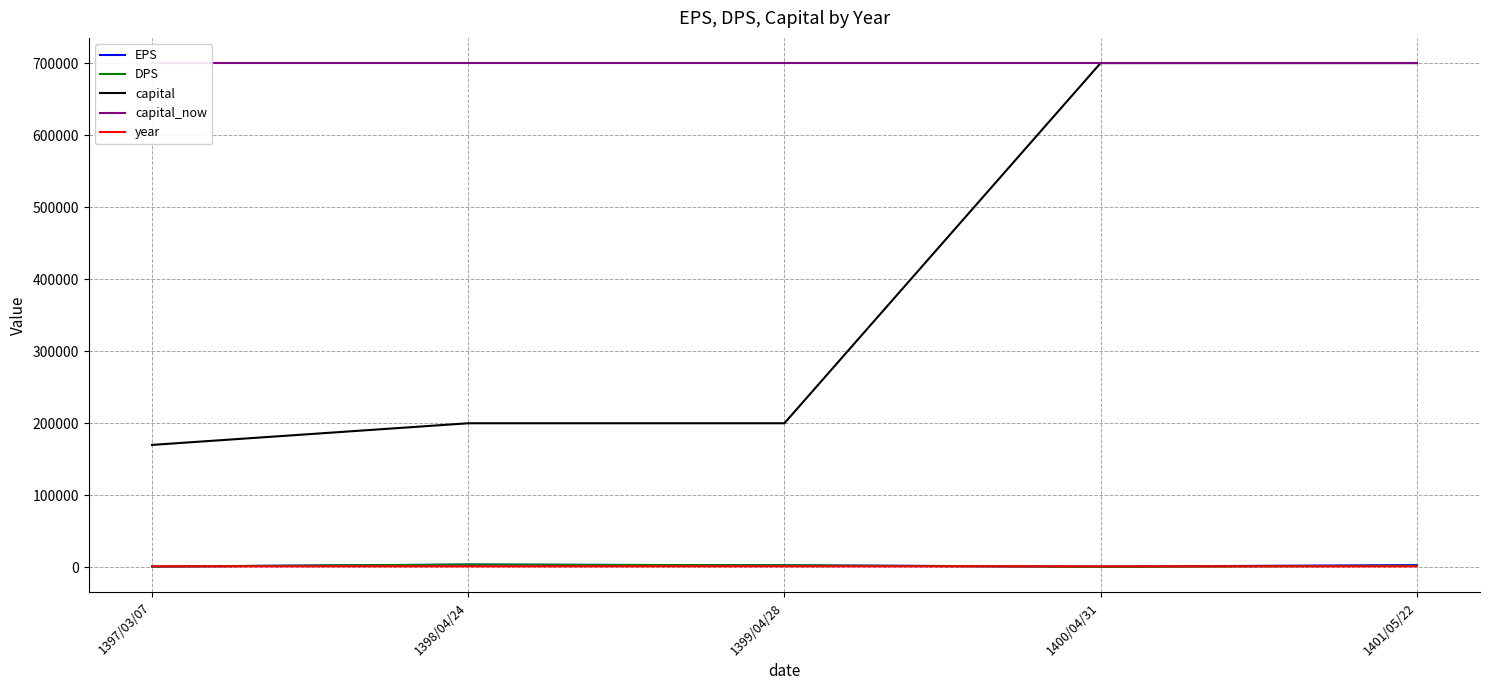

What is the label of the 2nd point from the right?

1400/04/31